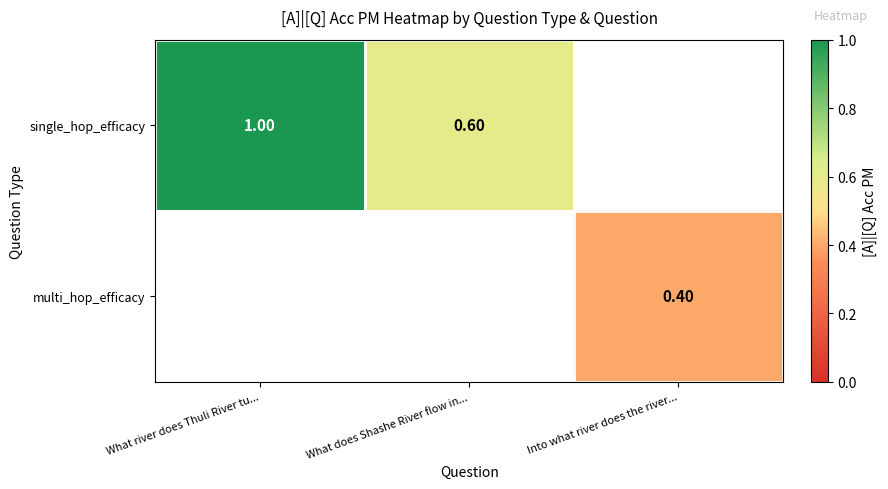

What is the difference between the single_hop_efficacy values at What river does Thuli River tu... and What does Shashe River flow in...?

0.4